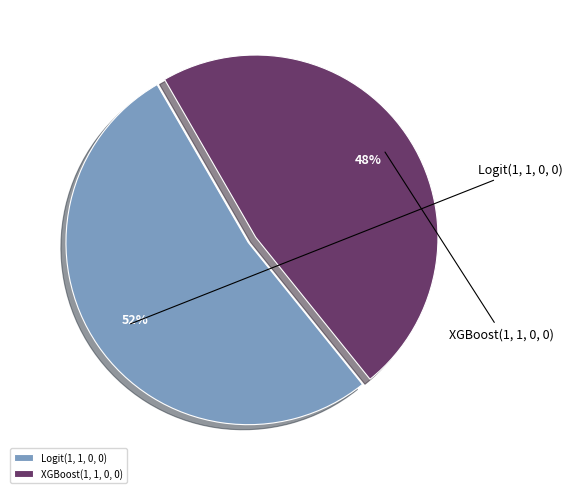

Does Logit(1, 1, 0, 0) account for over 50% of the chart?

Yes